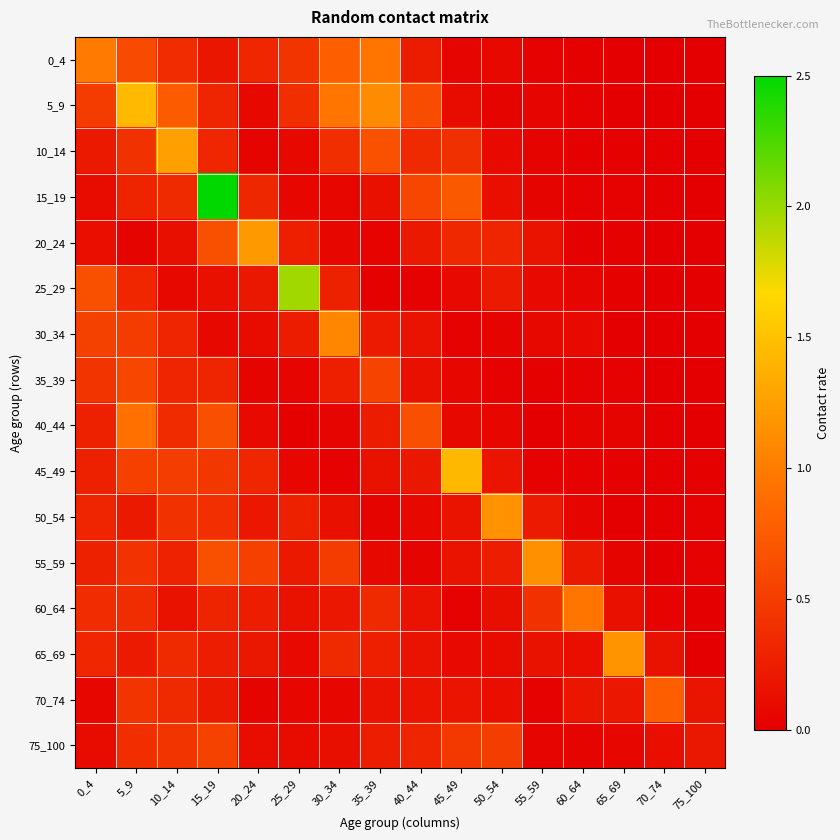

Reading left to right, list all the values displayed in this chart.

0_4: 0_4=1.0	5_9=0.6	10_14=0.4	15_19=0.2	20_24=0.3	25_29=0.4	30_34=0.8	35_39=0.9	40_44=0.2	45_49=0.1	50_54=0.1	55_59=0.0	60_64=0.0	65_69=0.0	70_74=0.0	75_100=0.0
5_9: 0_4=0.5	5_9=1.4	10_14=0.8	15_19=0.3	20_24=0.1	25_29=0.4	30_34=0.9	35_39=1.1	40_44=0.6	45_49=0.1	50_54=0.0	55_59=0.0	60_64=0.0	65_69=0.0	70_74=0.0	75_100=0.0
10_14: 0_4=0.2	5_9=0.4	10_14=1.3	15_19=0.3	20_24=0.0	25_29=0.1	30_34=0.4	35_39=0.7	40_44=0.4	45_49=0.4	50_54=0.1	55_59=0.0	60_64=0.0	65_69=0.0	70_74=0.0	75_100=0.0
15_19: 0_4=0.1	5_9=0.3	10_14=0.3	15_19=2.5	20_24=0.3	25_29=0.1	30_34=0.1	35_39=0.1	40_44=0.6	45_49=0.7	50_54=0.1	55_59=0.0	60_64=0.0	65_69=0.0	70_74=0.0	75_100=0.0
20_24: 0_4=0.1	5_9=0.0	10_14=0.1	15_19=0.7	20_24=1.2	25_29=0.3	30_34=0.1	35_39=0.0	40_44=0.2	45_49=0.3	50_54=0.3	55_59=0.2	60_64=0.0	65_69=0.0	70_74=0.0	75_100=0.0
25_29: 0_4=0.7	5_9=0.3	10_14=0.1	15_19=0.1	20_24=0.2	25_29=2.0	30_34=0.3	35_39=0.0	40_44=0.0	45_49=0.1	50_54=0.2	55_59=0.1	60_64=0.0	65_69=0.0	70_74=0.0	75_100=0.0
30_34: 0_4=0.5	5_9=0.5	10_14=0.3	15_19=0.1	20_24=0.1	25_29=0.2	30_34=1.1	35_39=0.2	40_44=0.2	45_49=0.0	50_54=0.0	55_59=0.1	60_64=0.1	65_69=0.0	70_74=0.0	75_100=0.0
35_39: 0_4=0.4	5_9=0.6	10_14=0.3	15_19=0.3	20_24=0.0	25_29=0.0	30_34=0.3	35_39=0.6	40_44=0.1	45_49=0.1	50_54=0.0	55_59=0.0	60_64=0.0	65_69=0.0	70_74=0.0	75_100=0.0
40_44: 0_4=0.3	5_9=0.9	10_14=0.4	15_19=0.6	20_24=0.1	25_29=0.0	30_34=0.1	35_39=0.2	40_44=0.6	45_49=0.1	50_54=0.1	55_59=0.0	60_64=0.0	65_69=0.0	70_74=0.0	75_100=0.0
45_49: 0_4=0.3	5_9=0.5	10_14=0.5	15_19=0.5	20_24=0.3	25_29=0.1	30_34=0.0	35_39=0.1	40_44=0.2	45_49=1.4	50_54=0.2	55_59=0.0	60_64=0.0	65_69=0.0	70_74=0.0	75_100=0.0
50_54: 0_4=0.3	5_9=0.2	10_14=0.4	15_19=0.4	20_24=0.2	25_29=0.3	30_34=0.1	35_39=0.0	40_44=0.1	45_49=0.2	50_54=1.2	55_59=0.2	60_64=0.1	65_69=0.0	70_74=0.0	75_100=0.0
55_59: 0_4=0.3	5_9=0.4	10_14=0.3	15_19=0.7	20_24=0.5	25_29=0.2	30_34=0.5	35_39=0.1	40_44=0.0	45_49=0.2	50_54=0.2	55_59=1.1	60_64=0.2	65_69=0.0	70_74=0.0	75_100=0.0
60_64: 0_4=0.4	5_9=0.4	10_14=0.2	15_19=0.3	20_24=0.2	25_29=0.1	30_34=0.2	35_39=0.3	40_44=0.2	45_49=0.0	50_54=0.1	55_59=0.4	60_64=1.0	65_69=0.1	70_74=0.0	75_100=0.0
65_69: 0_4=0.3	5_9=0.2	10_14=0.3	15_19=0.2	20_24=0.2	25_29=0.1	30_34=0.3	35_39=0.3	40_44=0.2	45_49=0.1	50_54=0.1	55_59=0.1	60_64=0.1	65_69=1.2	70_74=0.1	75_100=0.0
70_74: 0_4=0.1	5_9=0.4	10_14=0.3	15_19=0.2	20_24=0.0	25_29=0.1	30_34=0.1	35_39=0.2	40_44=0.2	45_49=0.2	50_54=0.1	55_59=0.0	60_64=0.2	65_69=0.2	70_74=0.8	75_100=0.2
75_100: 0_4=0.1	5_9=0.4	10_14=0.4	15_19=0.5	20_24=0.1	25_29=0.1	30_34=0.1	35_39=0.2	40_44=0.3	45_49=0.5	50_54=0.5	55_59=0.1	60_64=0.0	65_69=0.1	70_74=0.1	75_100=0.2